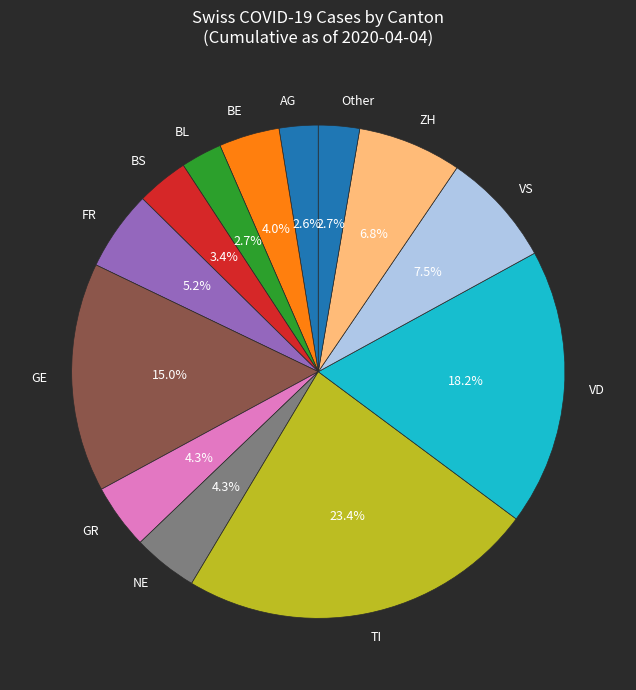

Which slice is the largest?

TI